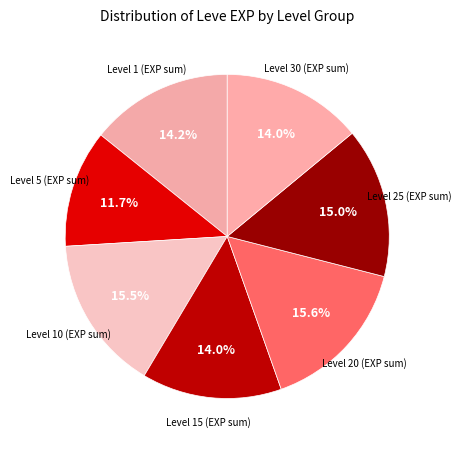

How many segments does this pie chart have?

7